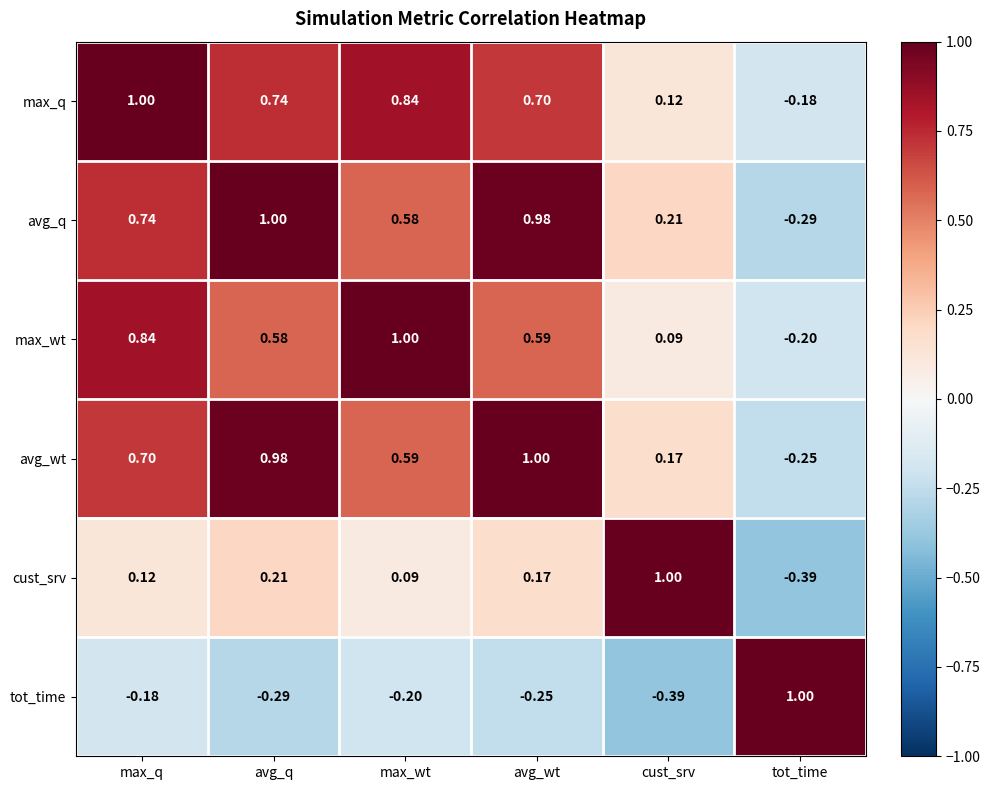

At which label does tot_time first exceed 0?

tot_time